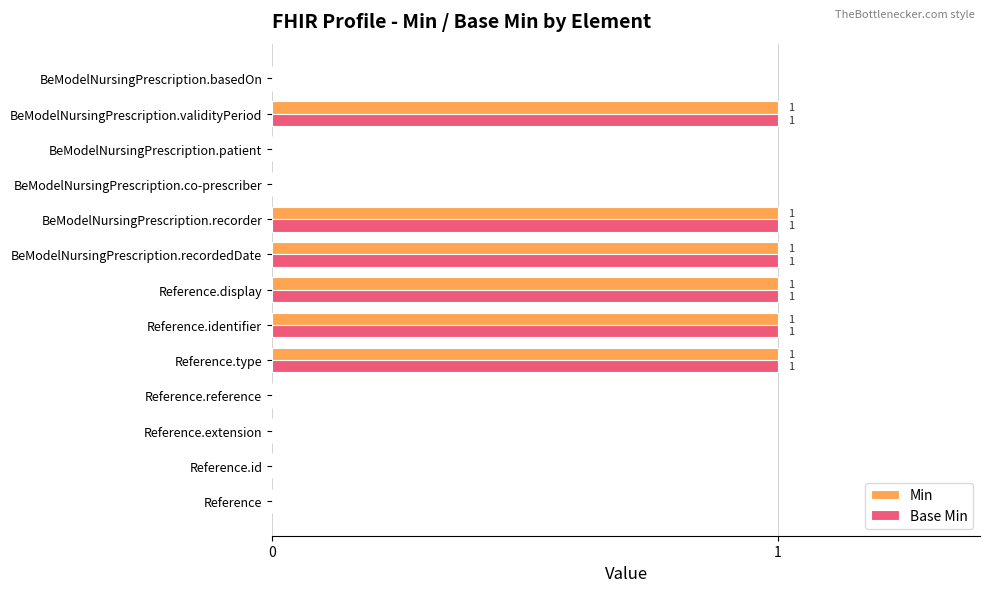

What is the greatest value displayed?

1